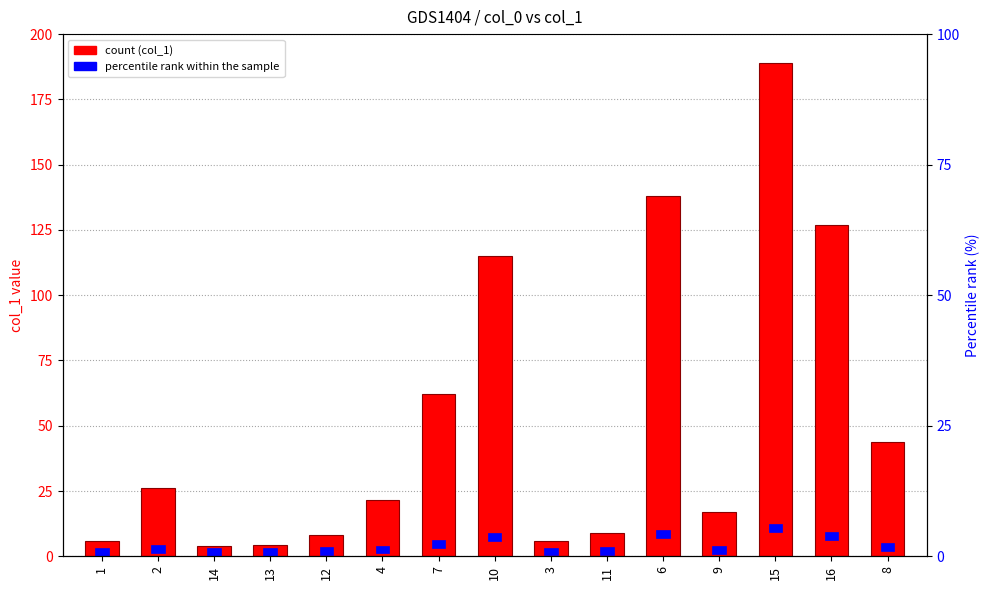

Rank the series at 11 from highest to lowest value.

col_1 (count), percentile rank within sample